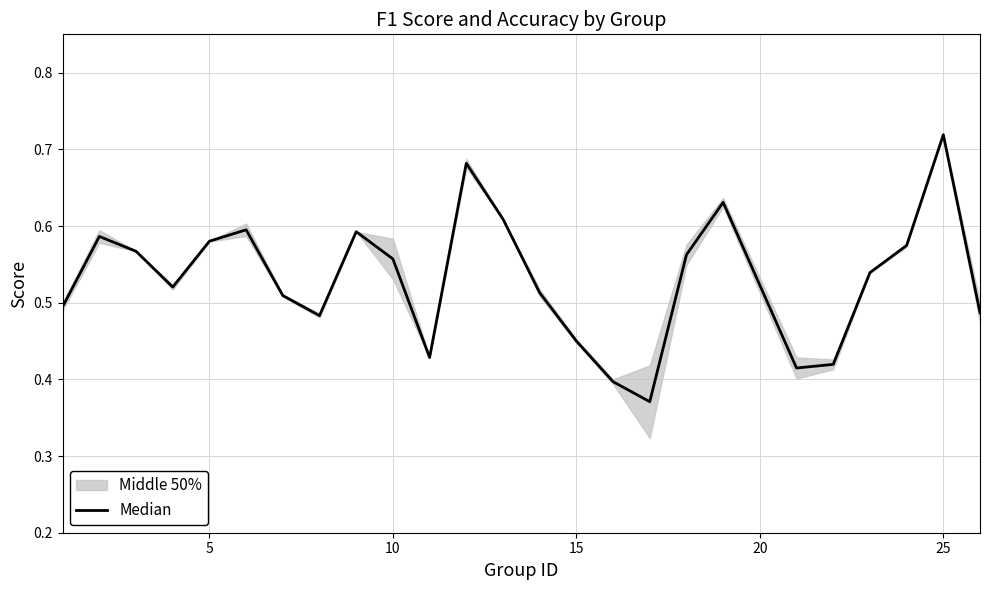

How many lines are shown in the chart?

1